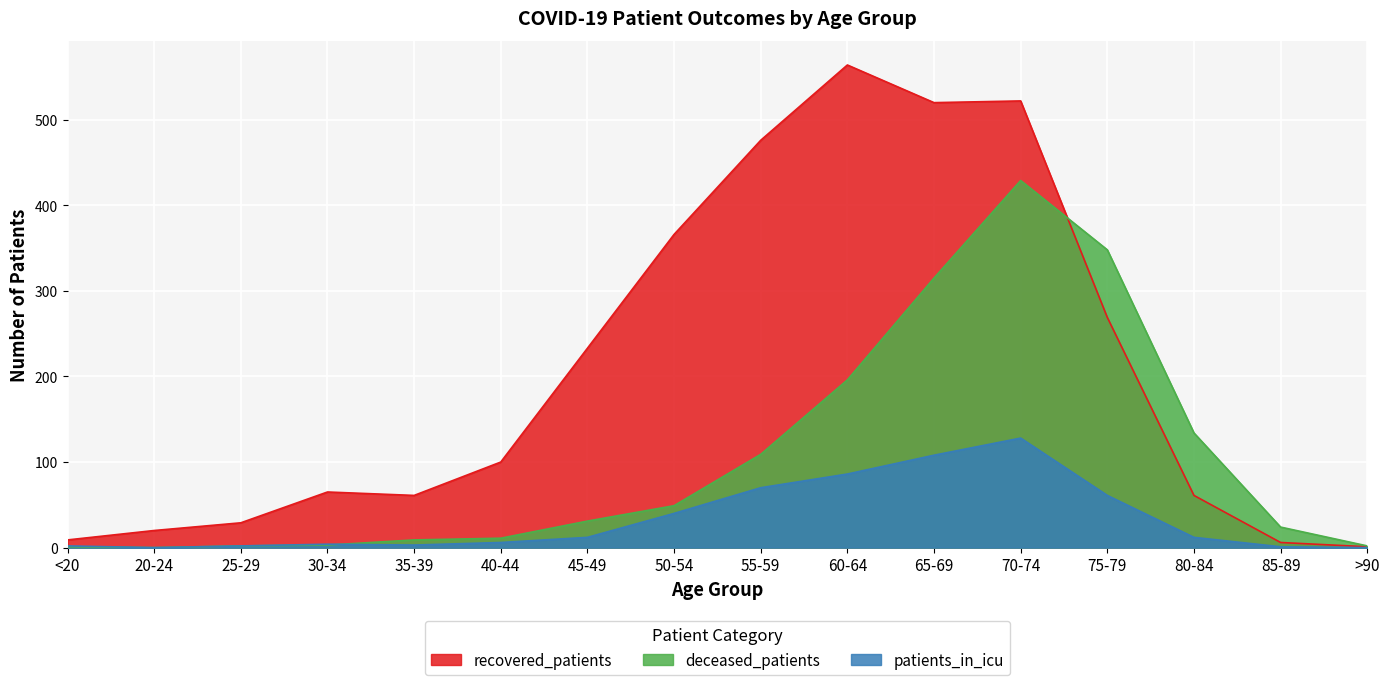

How many lines are shown in the chart?

3